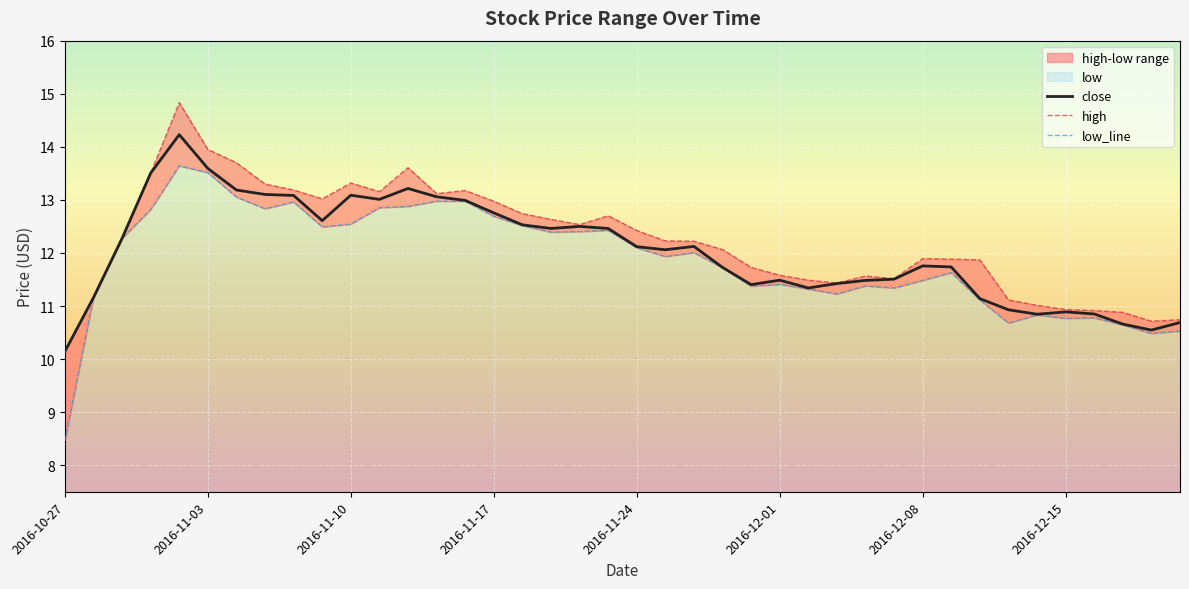

The close series shows 19.4 at 2016-11-24. True or false?

False